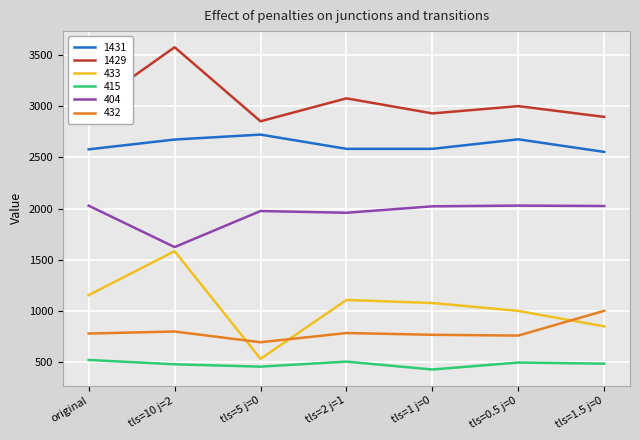

Rank the series by their maximum value, from highest to lowest.

1429, 1431, 404, 433, 432, 415